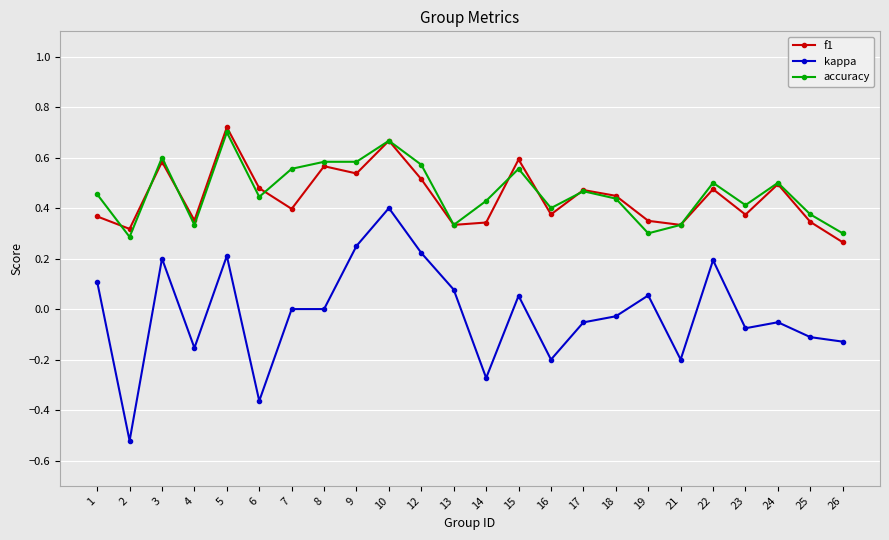

The f1 series shows 0.7 at 22. True or false?

False